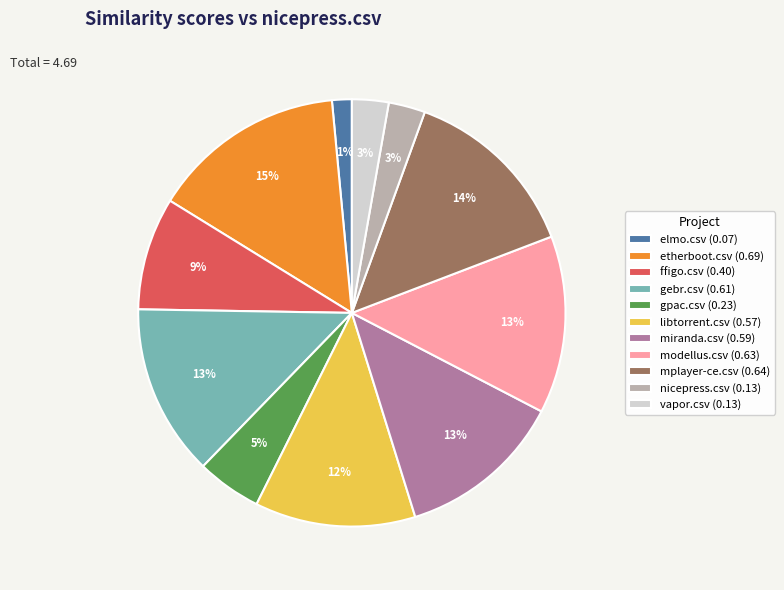

What is the smallest slice in the pie chart?

elmo.csv